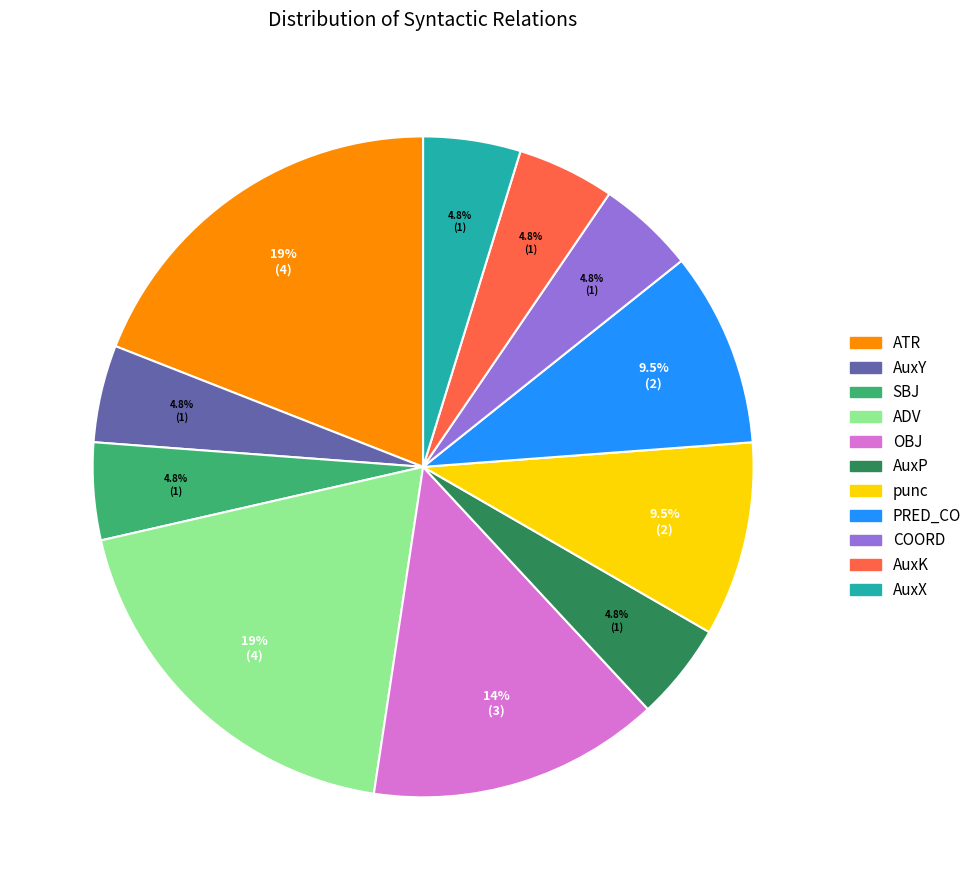

Does any single category account for the majority?

No